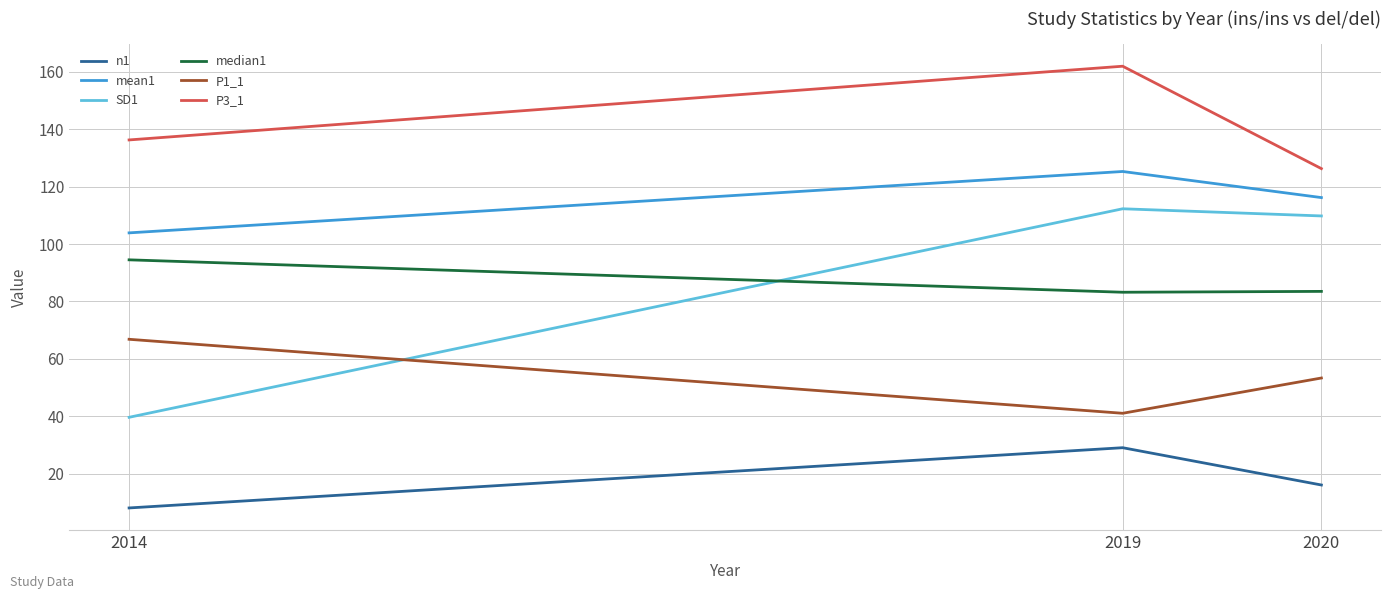

Rank the series by their maximum value, from highest to lowest.

P3_1, mean1, SD1, median1, P1_1, n1